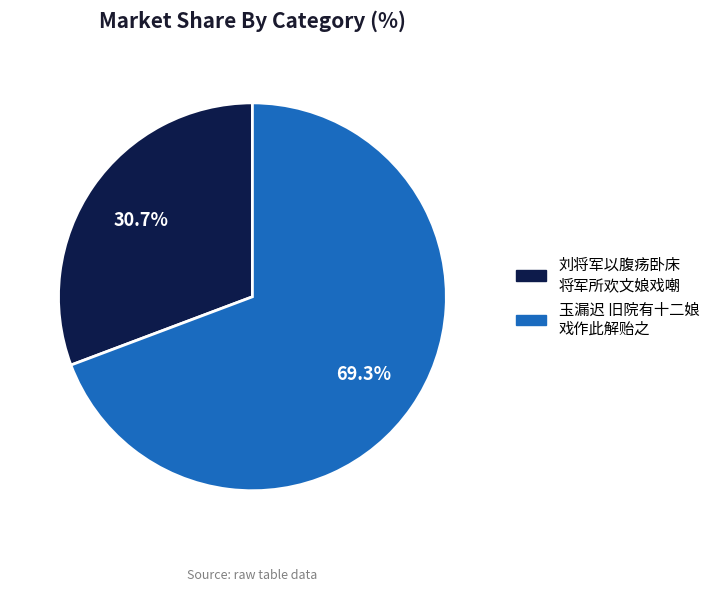

Is there a majority slice in this chart?

Yes